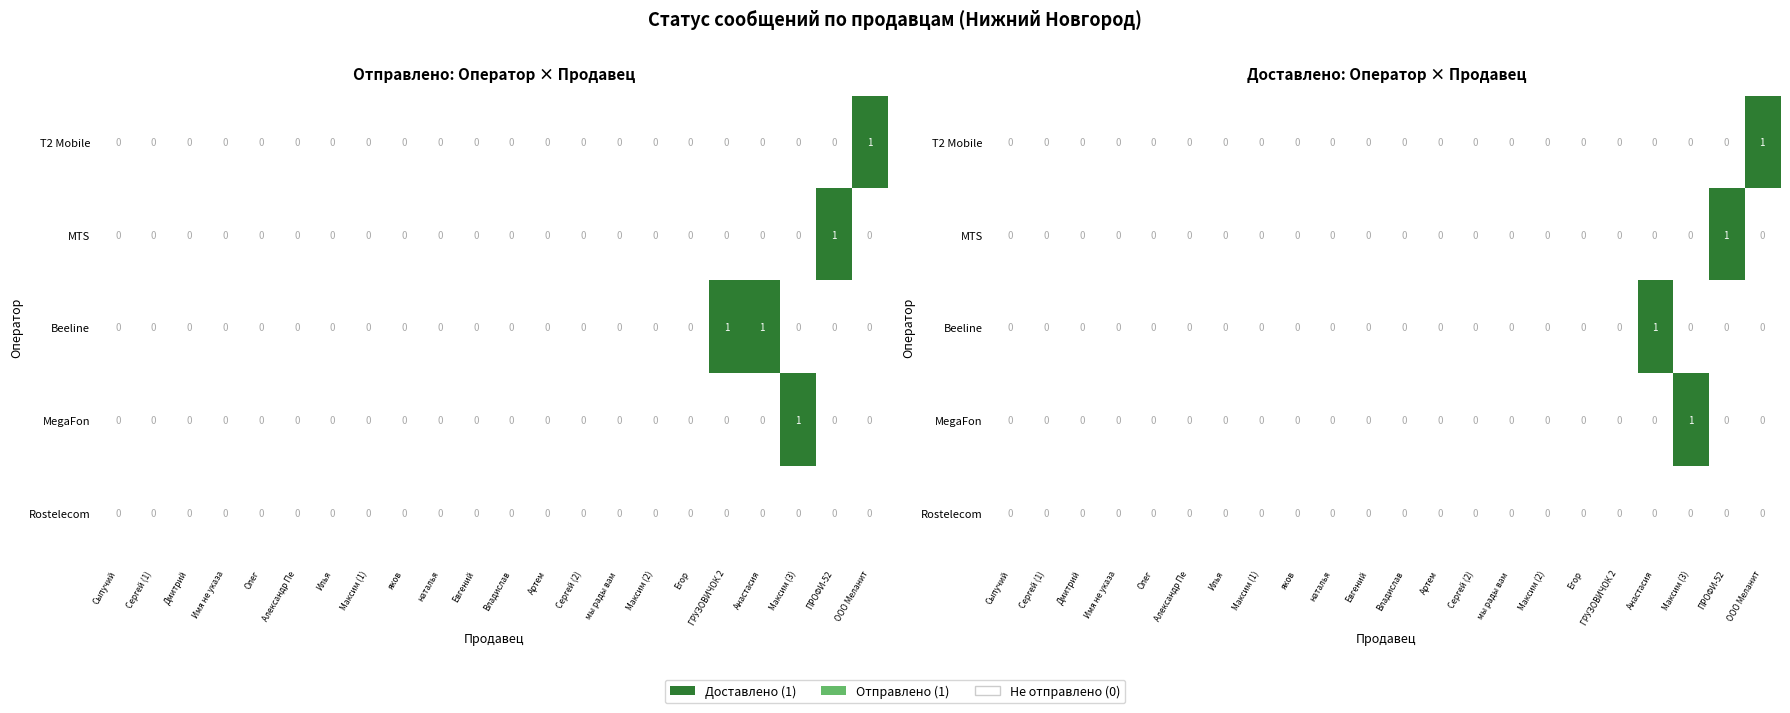

Between Александр Пе and ООО Меланит, which series saw the biggest shift?

T2 Mobile